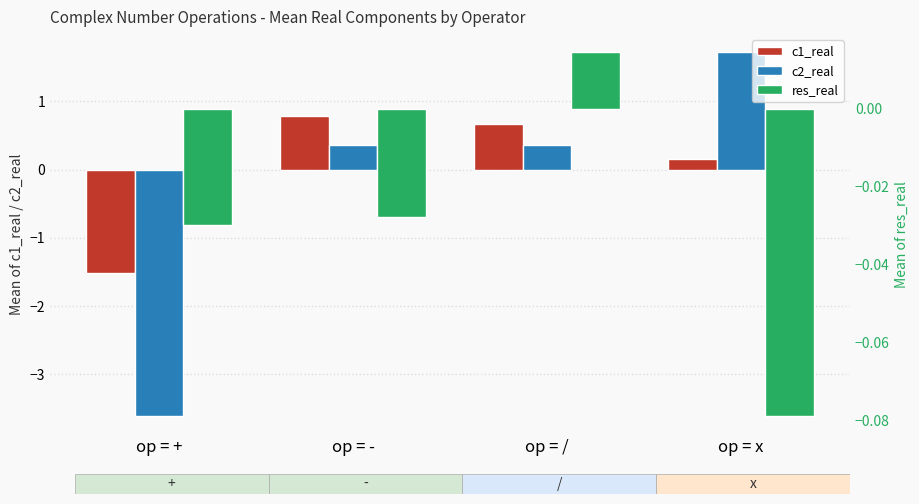

What are all the series names shown in the legend?

c1_real, c2_real, res_real